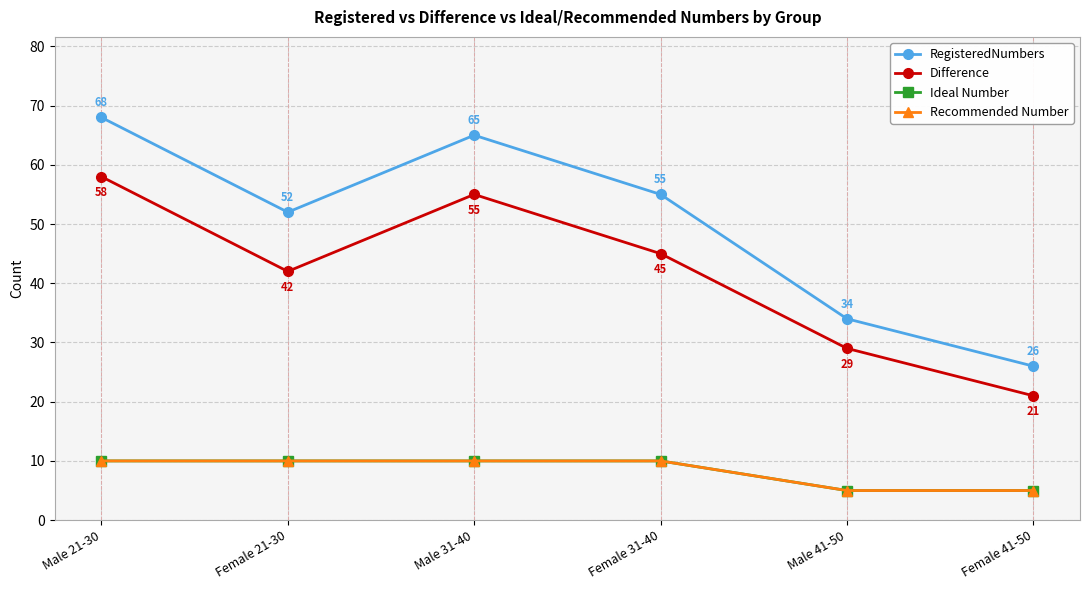

The RegisteredNumbers series shows 75 at Female 31-40. True or false?

False